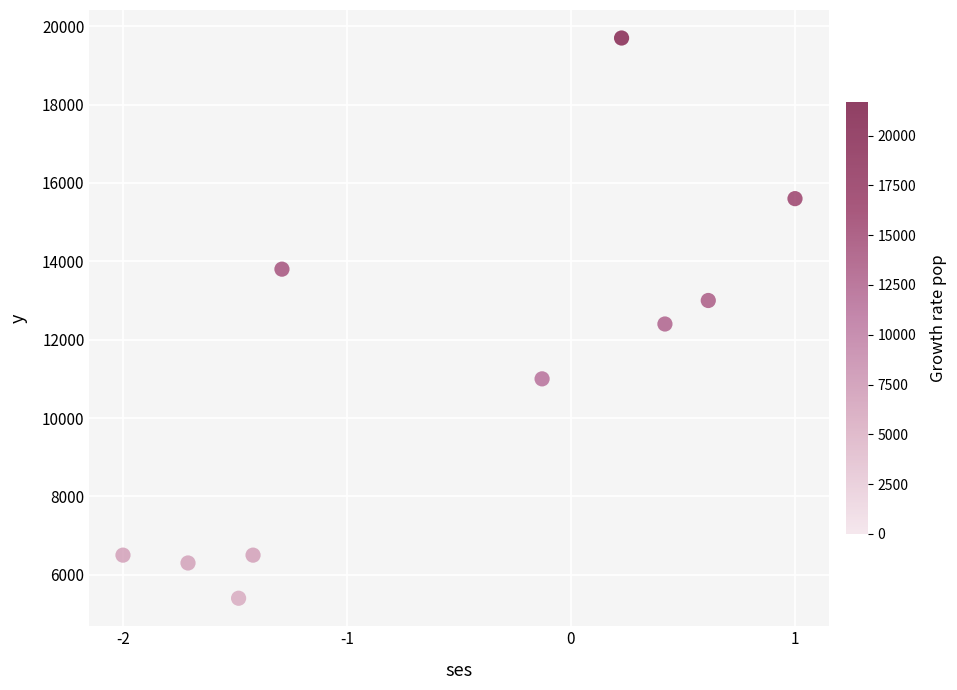

What is the range of Y values (max minus min)?

14300